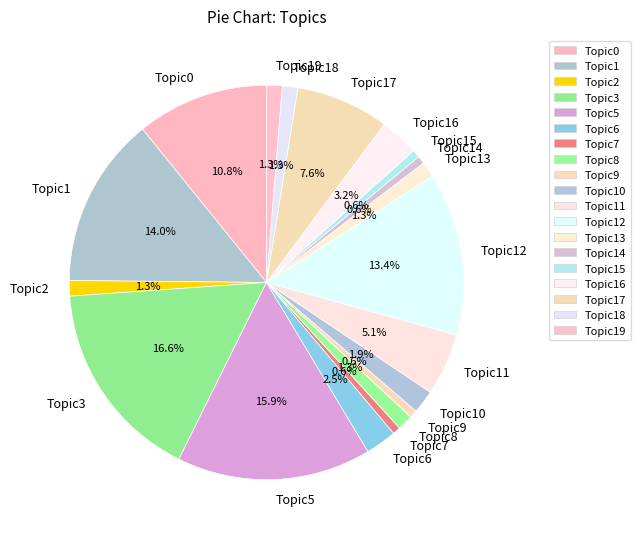

To the nearest percent, what portion does Topic1 represent?

14%